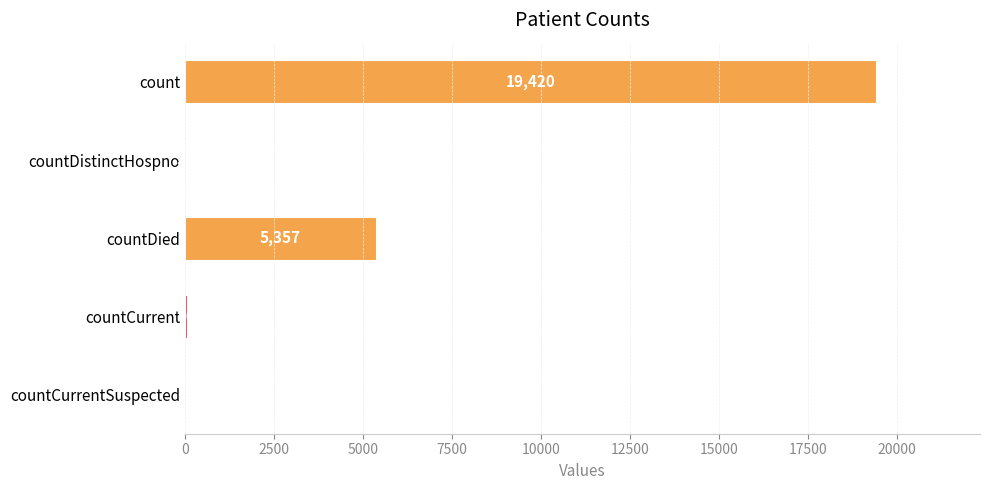

What is the sum of all values?

24875